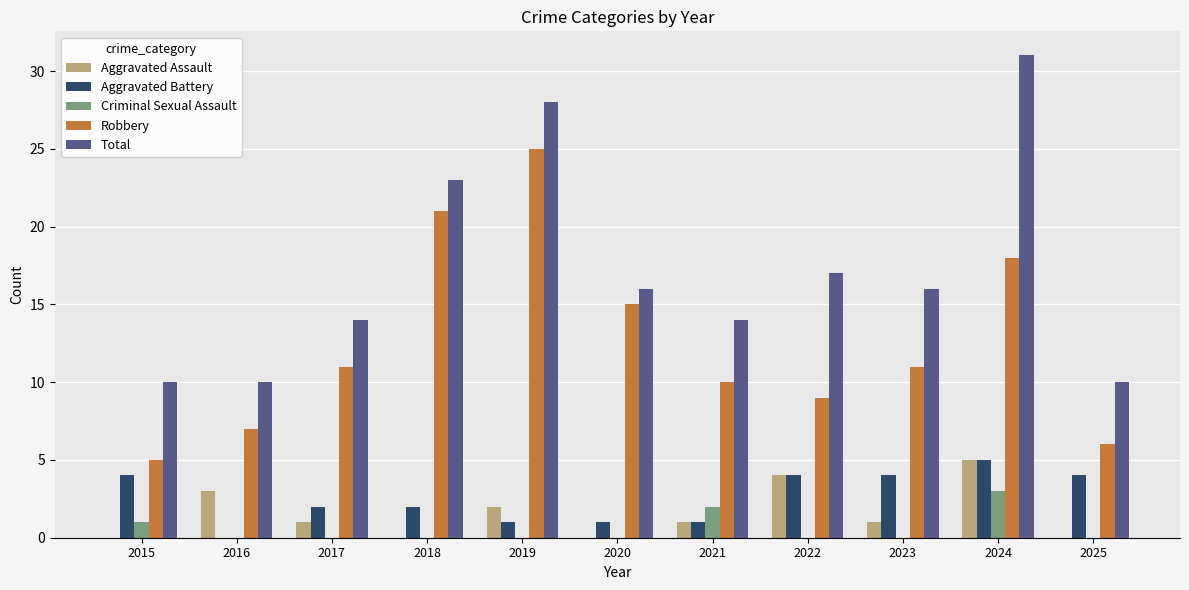

How many distinct data groups are displayed?

5